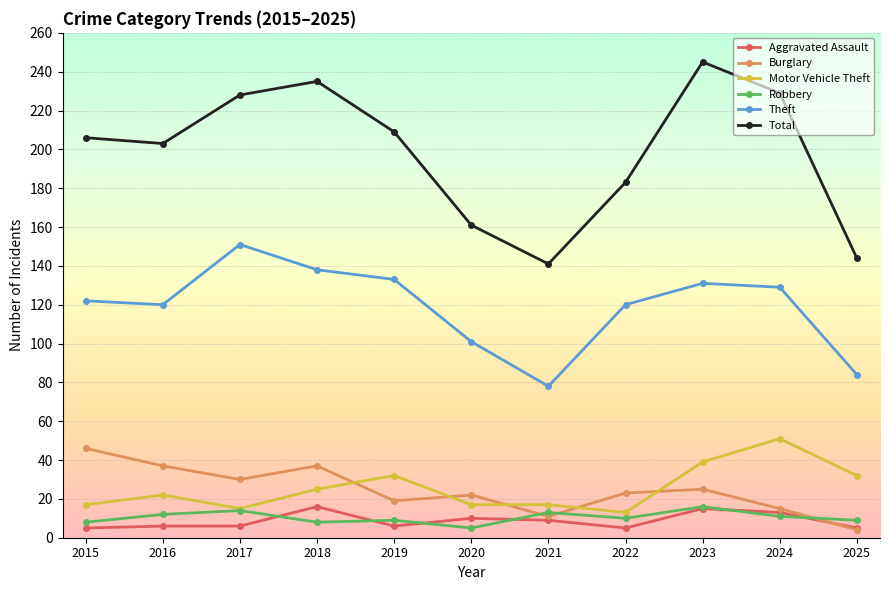

At how many categories does at least one series exceed 64?

11